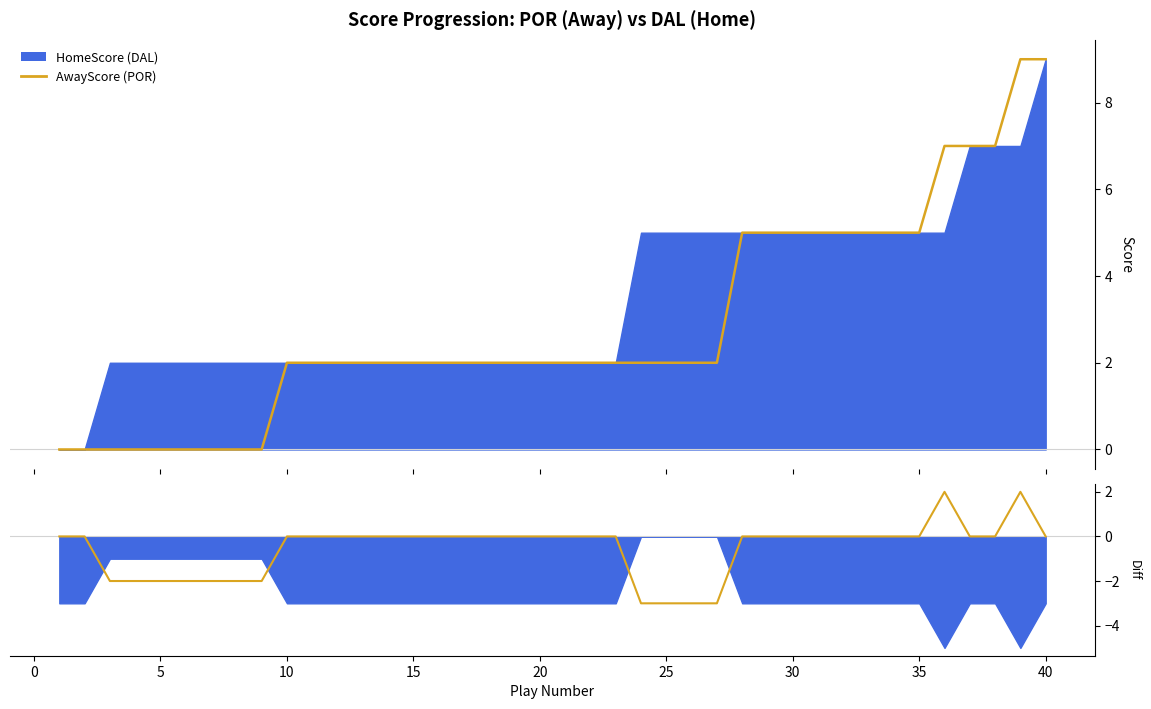

Which series has the widest spread of values?

AwayScore (POR)